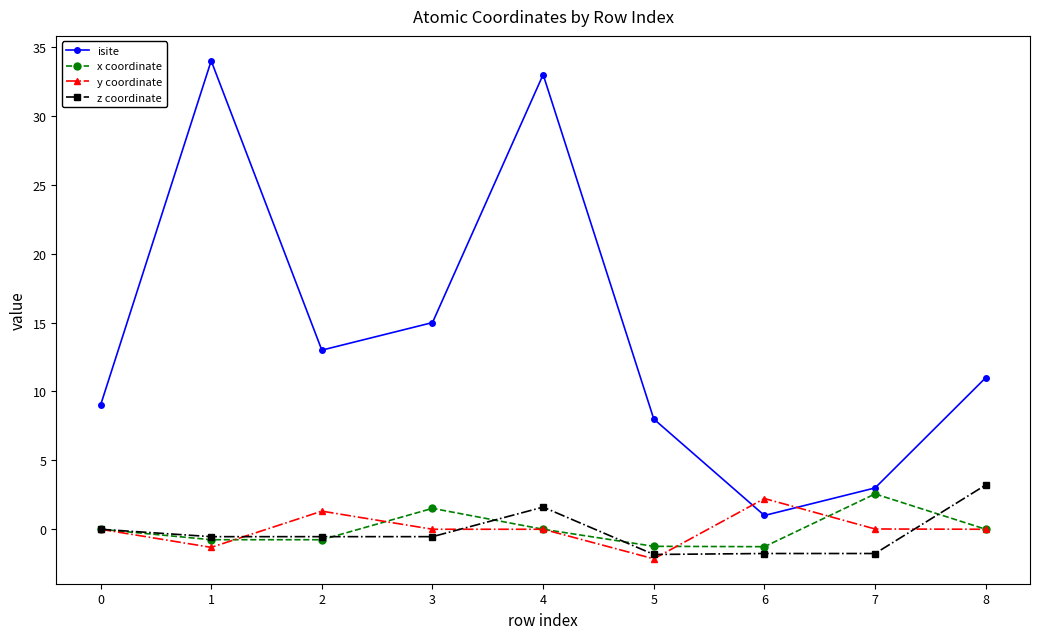

Which series has the largest range (max minus min)?

isite